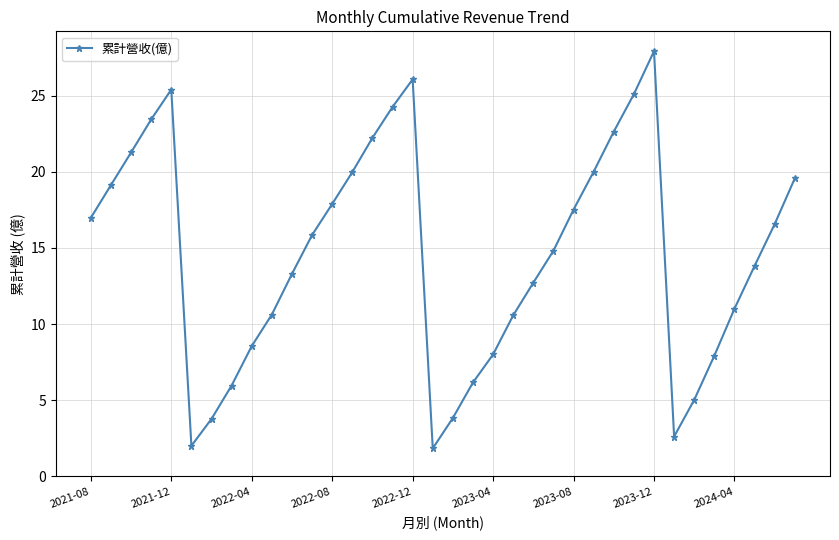

What is the value of the 15th point from the left?

22.2